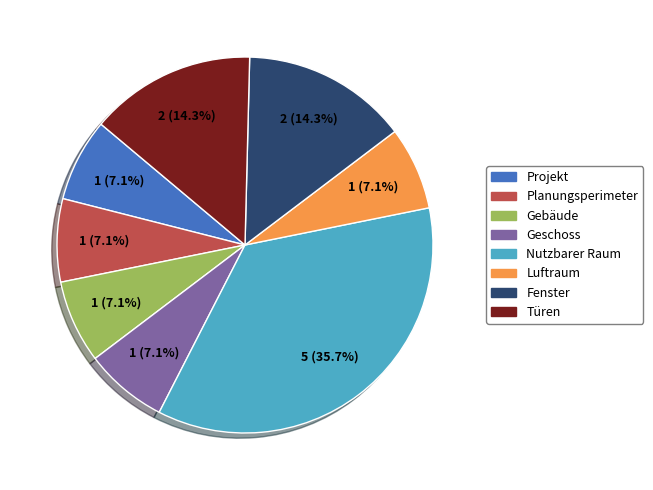

To the nearest percent, what is the combined percentage of Nutzbarer Raum and Gebäude?

43%